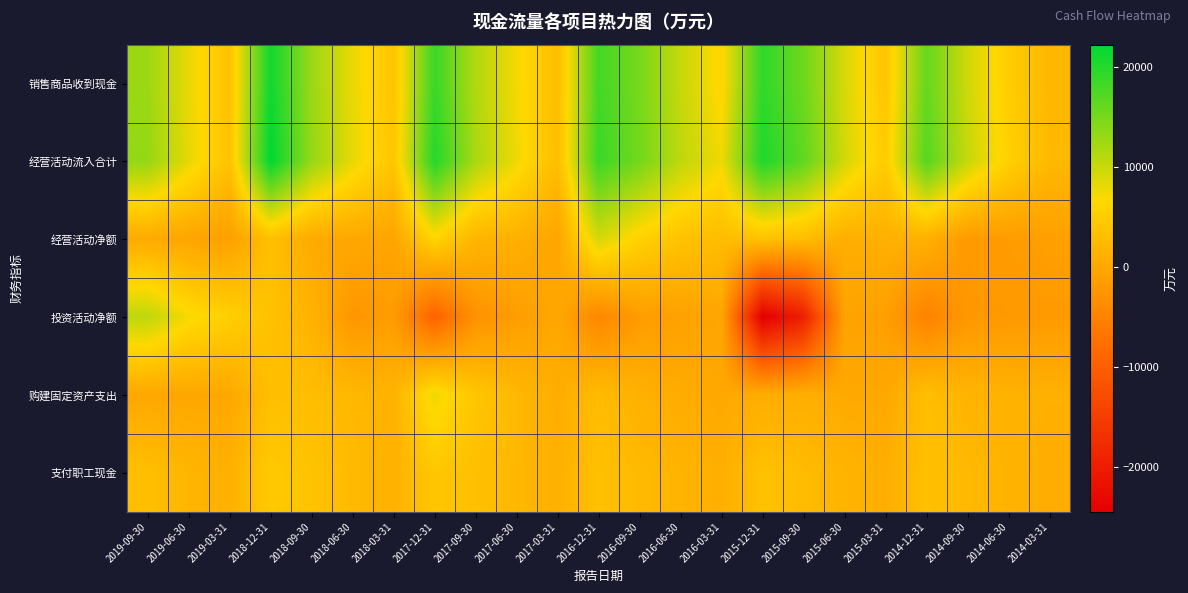

List the series in order of their peak value, lowest first.

支付职工现金, 购建固定资产支出, 经营活动净额, 投资活动净额, 销售商品收到现金, 经营活动流入合计